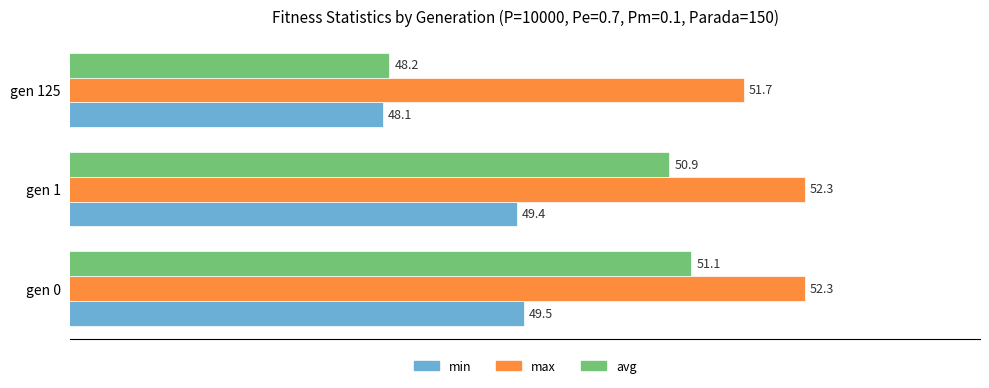

List the series in order of their peak value, highest first.

max, avg, min